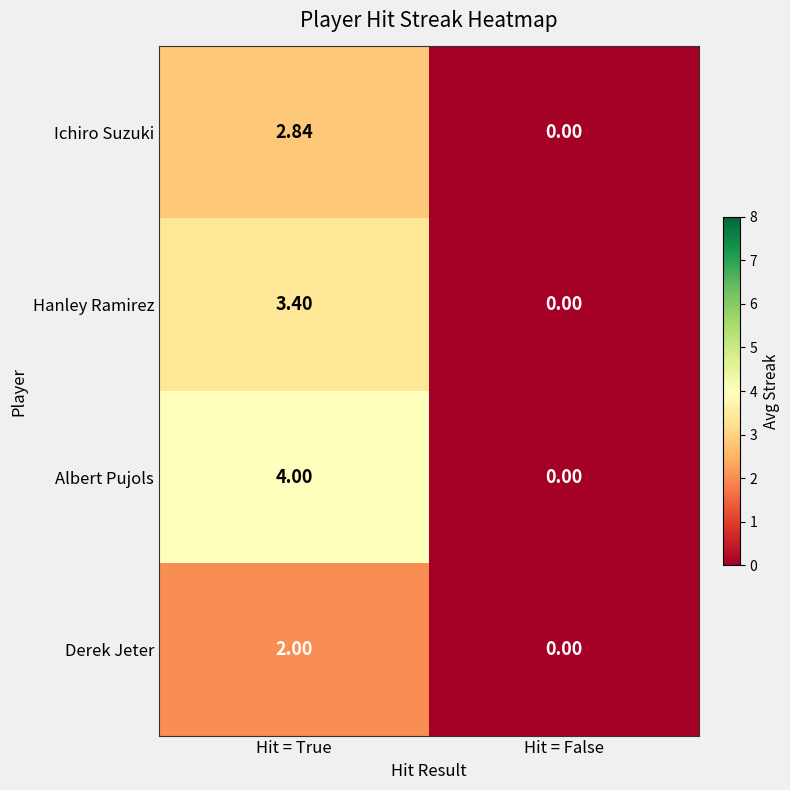

Rank the series by their average value, from highest to lowest.

Albert Pujols, Hanley Ramirez, Ichiro Suzuki, Derek Jeter